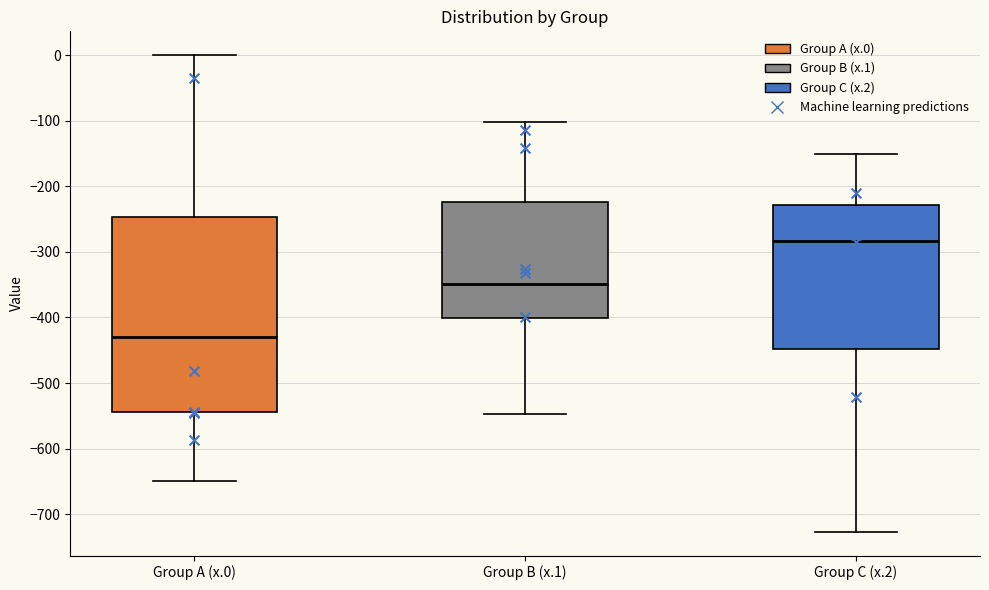

Comparing the boxes themselves (not the whiskers), which one is the tallest?

Group A (x.0)